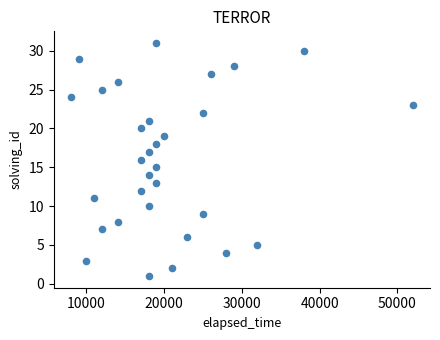

What is the range of X values (max minus min)?

44000